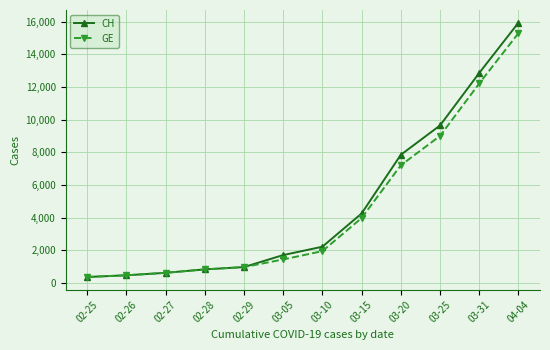

True or false: CH has more than 0 interior local peaks.

False